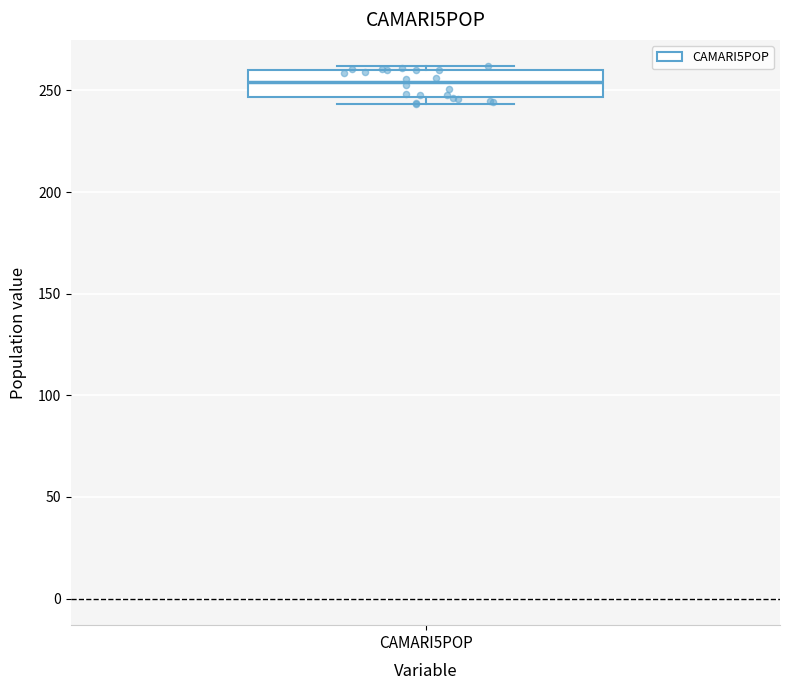

Read this box plot against the y-axis: the position of the median line, the range covered by the box, and the ends of both whiskers. The values are not printed on the chart, so give them approximately, as read against the axis.

median 255, box 245 to 260, whiskers 245 (just below the box's lower edge) to 260 (just above the box's upper edge)